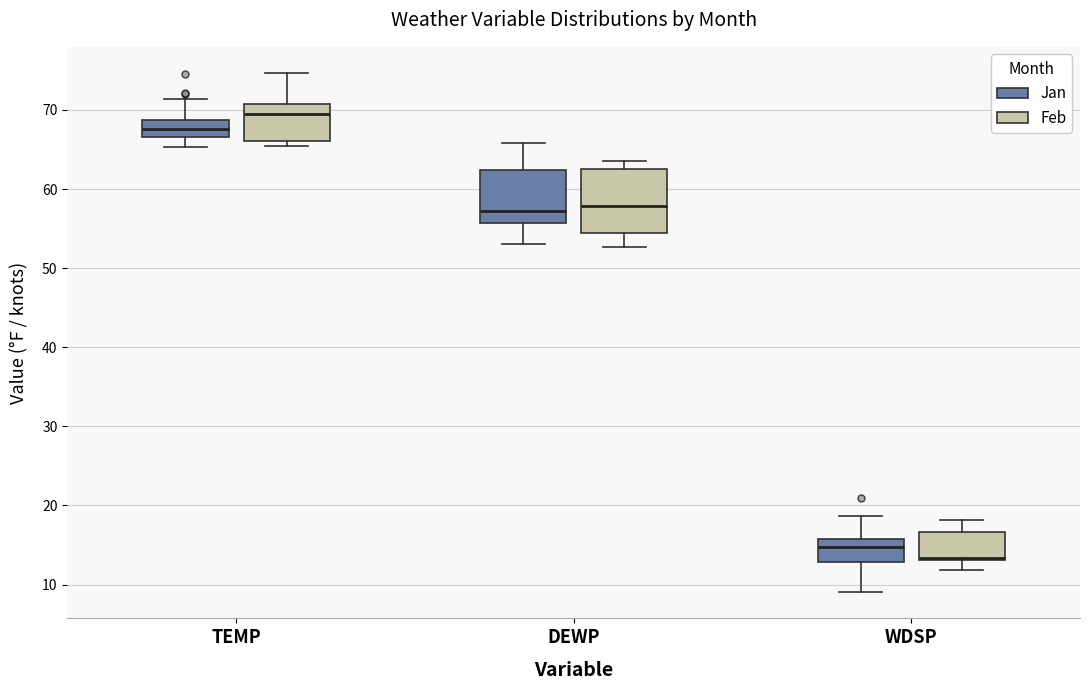

Reading left to right, read every box against the y-axis: the position of its median line, the range the box covers, and the ends of its whiskers. The values are not printed on the chart, so give them approximately, as read against the axis.

TEMP (Jan): median 68, box 67 to 69, whiskers 65 to 71
TEMP (Feb): median 70, box 66 to 71, whiskers 65 to 75
DEWP (Jan): median 57, box 56 to 62, whiskers 53 to 66
DEWP (Feb): median 58, box 55 to 63, whiskers 53 to 64
WDSP (Jan): median 15, box 13 to 16, whiskers 9 to 19
WDSP (Feb): median 13 (just above the box's lower edge), box 13 to 17, whiskers 12 to 18